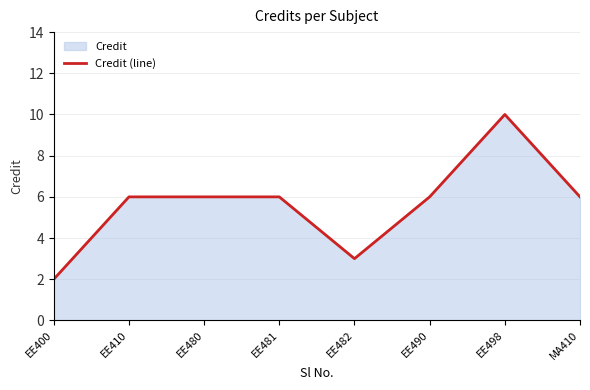

Reading left to right, list all the values displayed in this chart.

EE400=2	EE410=6	EE480=6	EE481=6	EE482=3	EE490=6	EE498=10	MA410=6